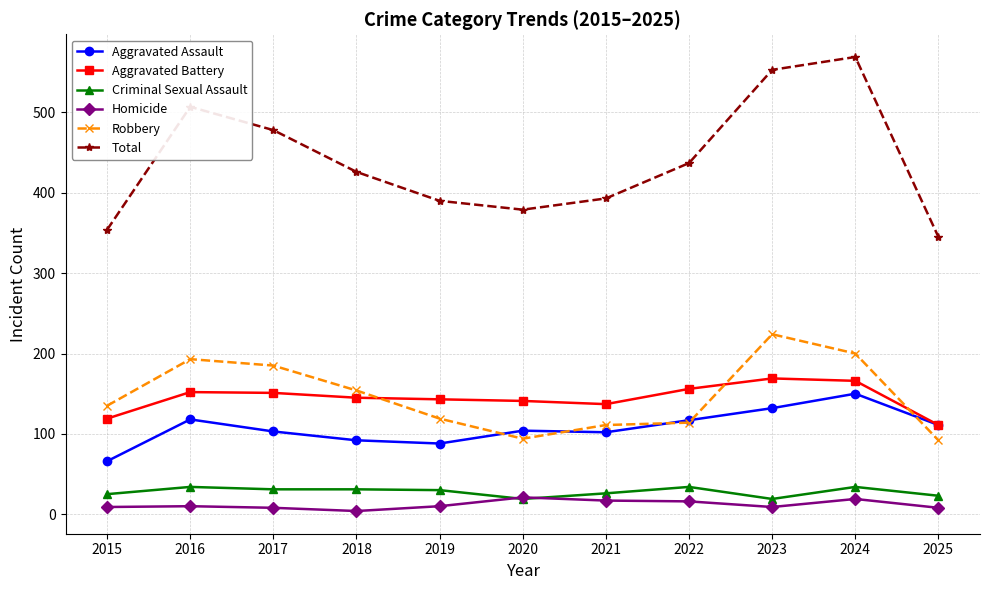

Which series has the widest spread of values?

Total